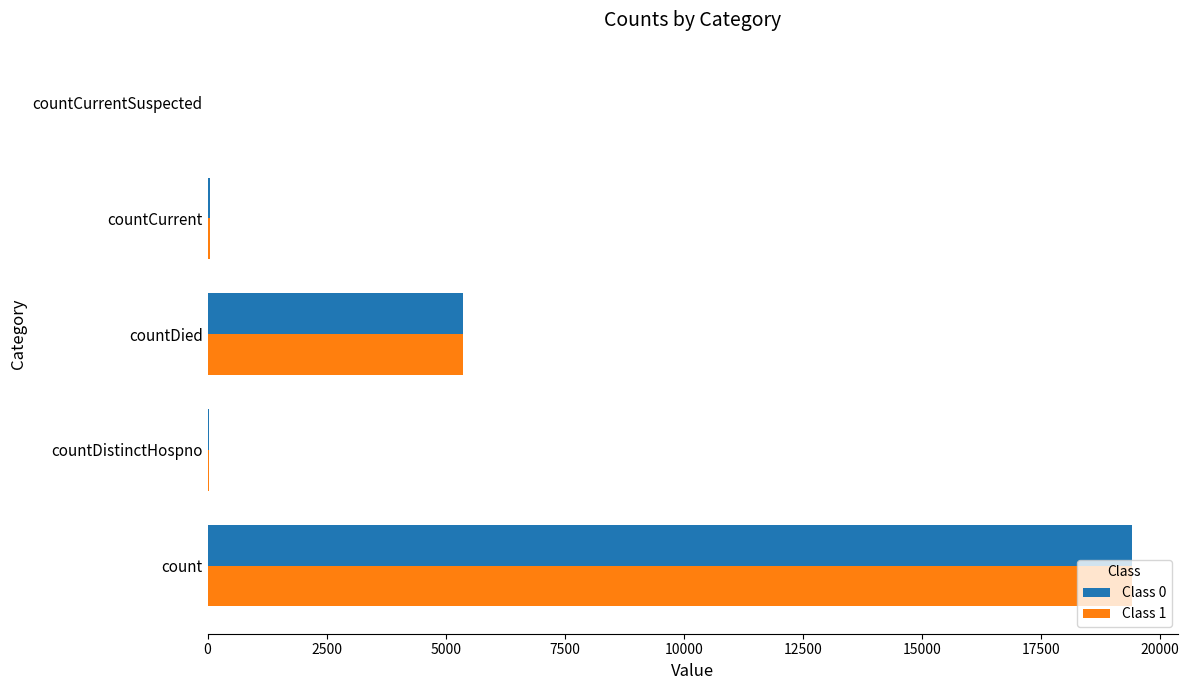

What is the average value of the Class 1 series?

4975